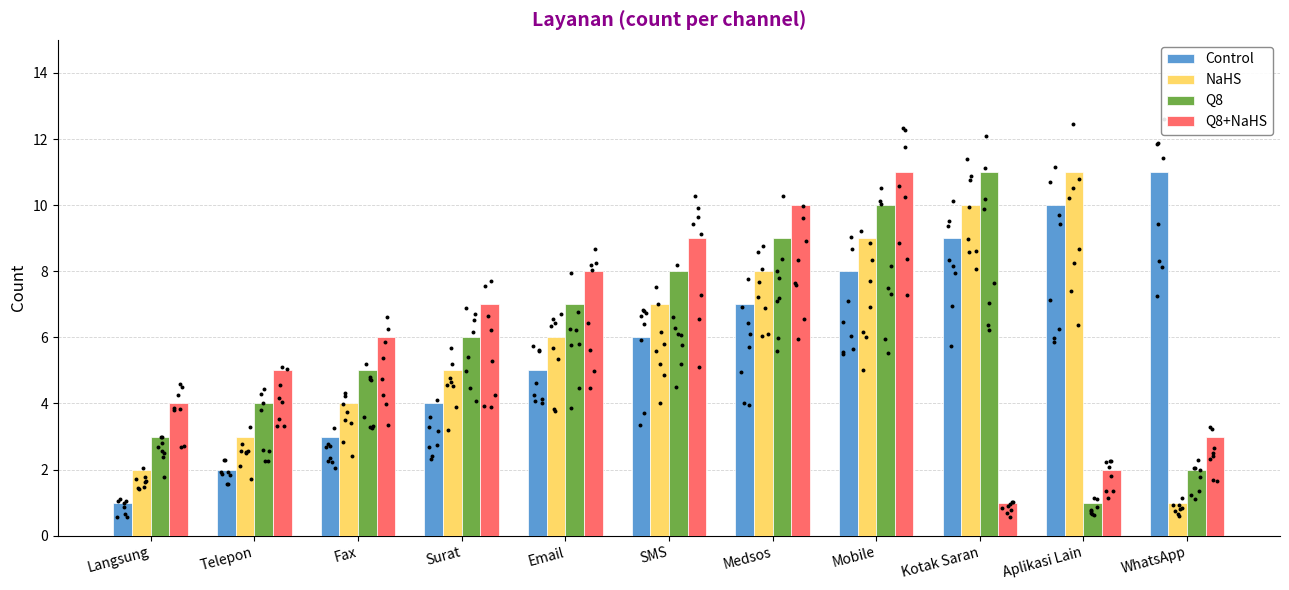

At which category is the sum across all series the highest?

Mobile